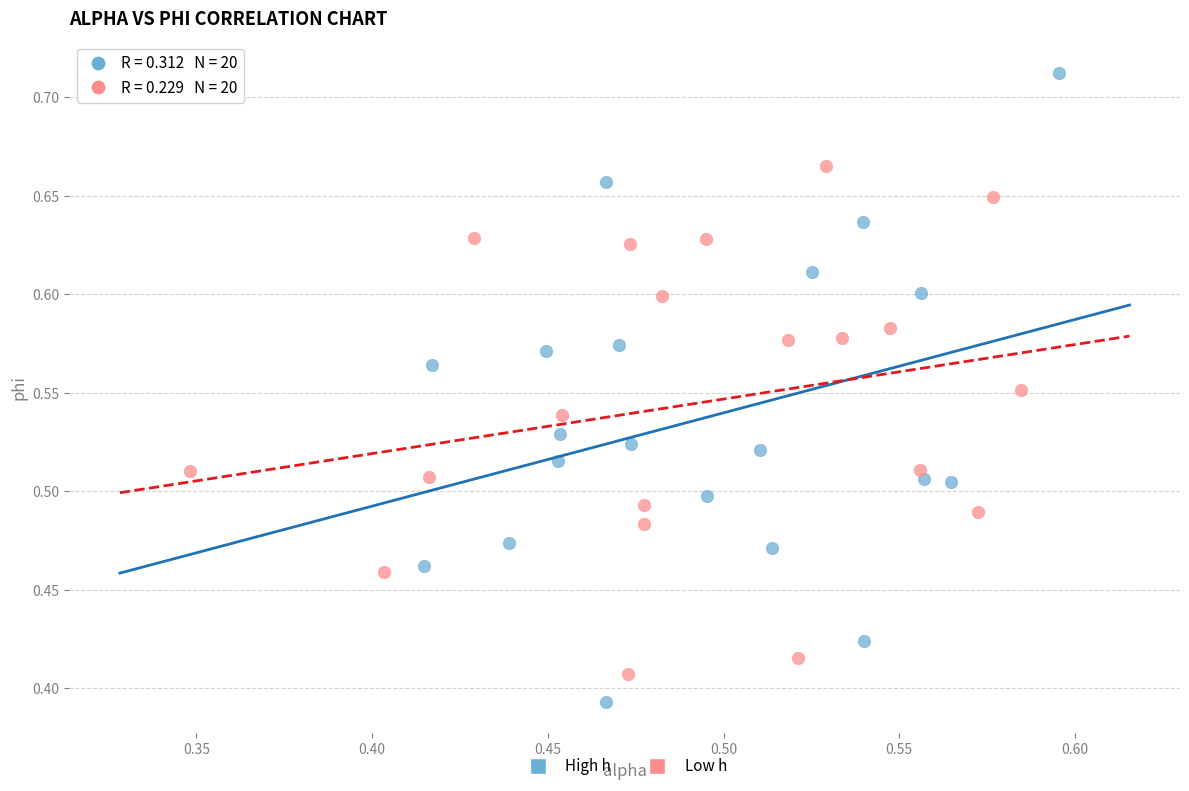

Which series contains the lowest Y value?

High h